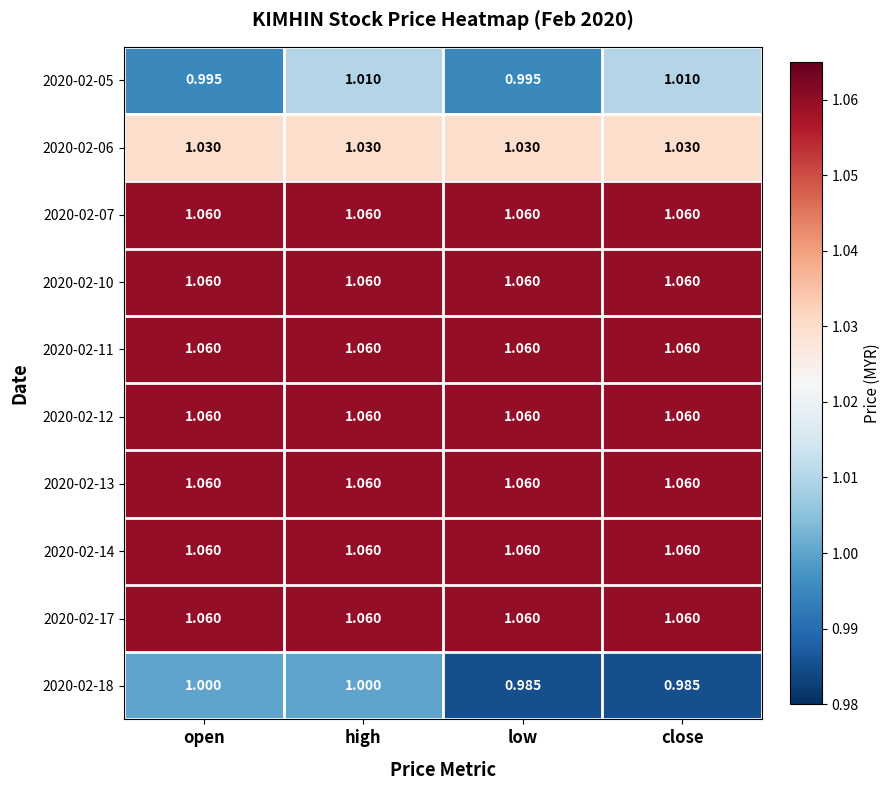

Is the value of 2020-02-06 at open greater than the value of 2020-02-07 at high?

No